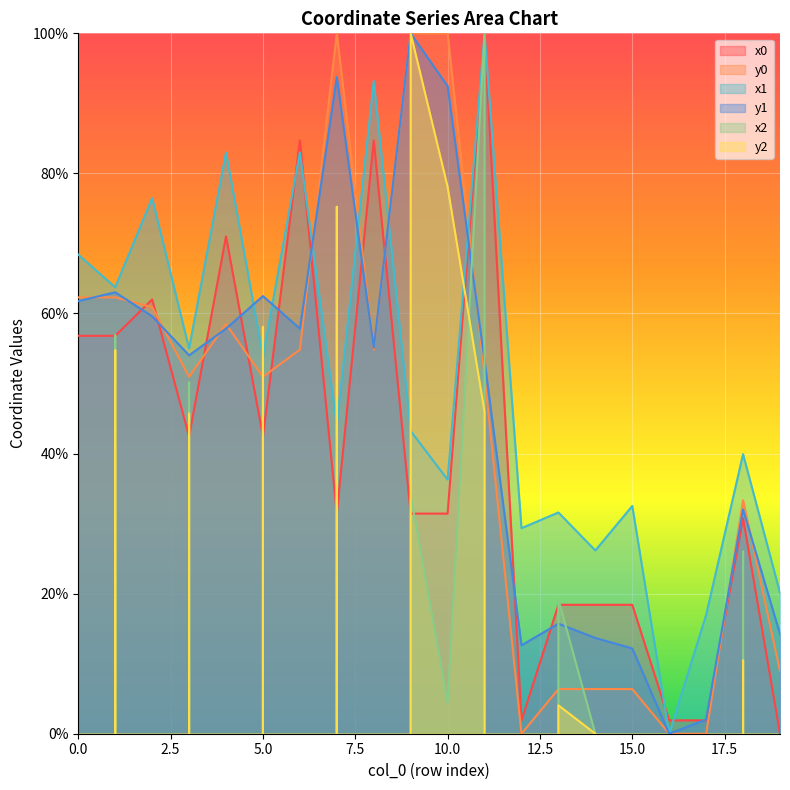

At 19, list the series in order from largest to smallest.

x1, y1, y0, x0, y2, x2